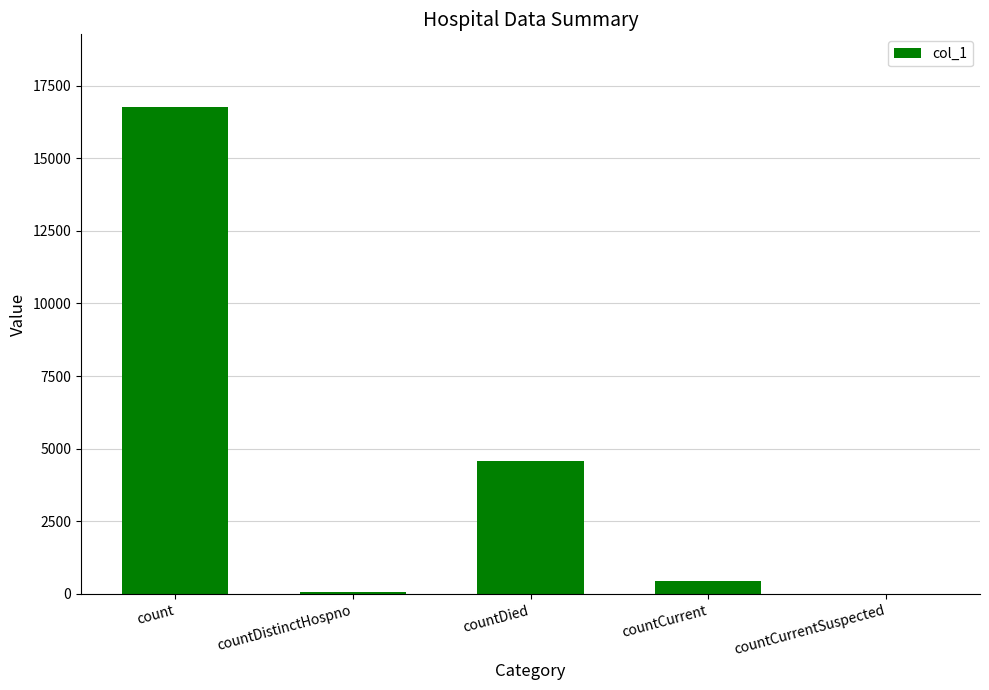

At which label is the value closest to 8374?

countDied